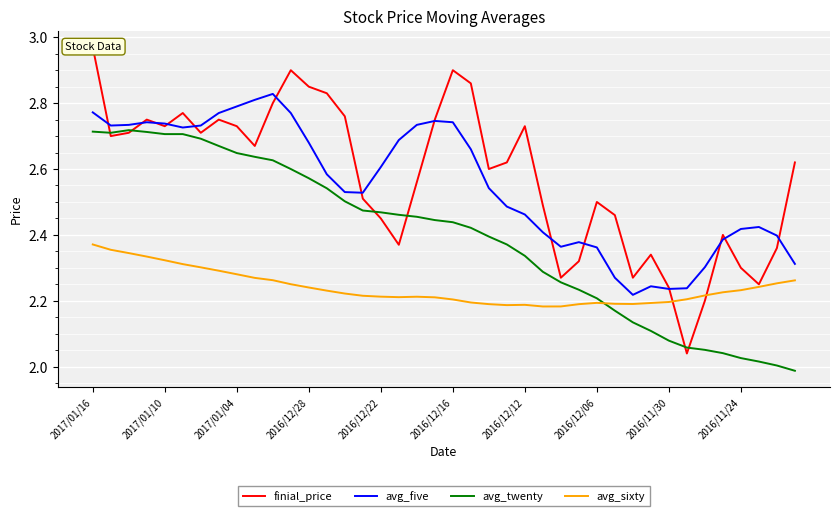

How many interior local valleys does the finial_price series have?

10